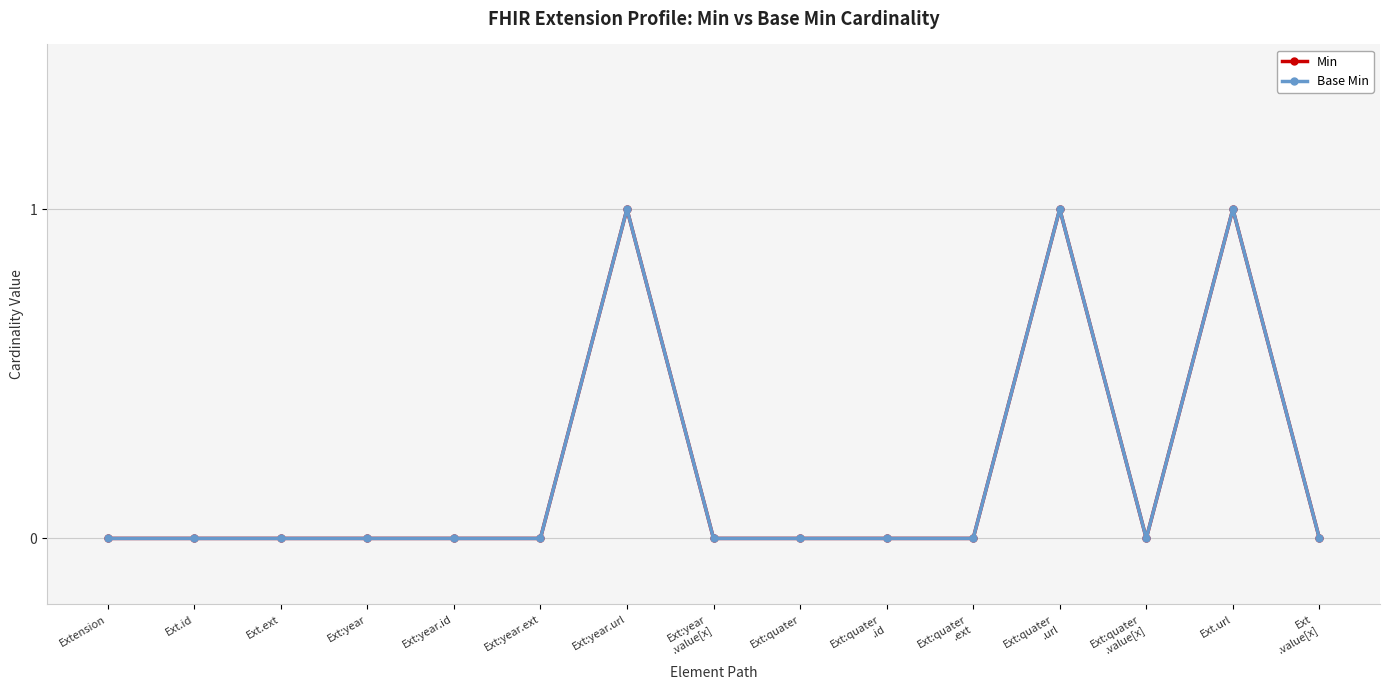

Rank the categories by Base Min value from highest to lowest.

Ext:year.url, Ext:quater
.url, Ext.url, Extension, Ext.id, Ext.ext, Ext:year, Ext:year.id, Ext:year.ext, Ext:year
.value[x], Ext:quater, Ext:quater
.id, Ext:quater
.ext, Ext:quater
.value[x], Ext
.value[x]